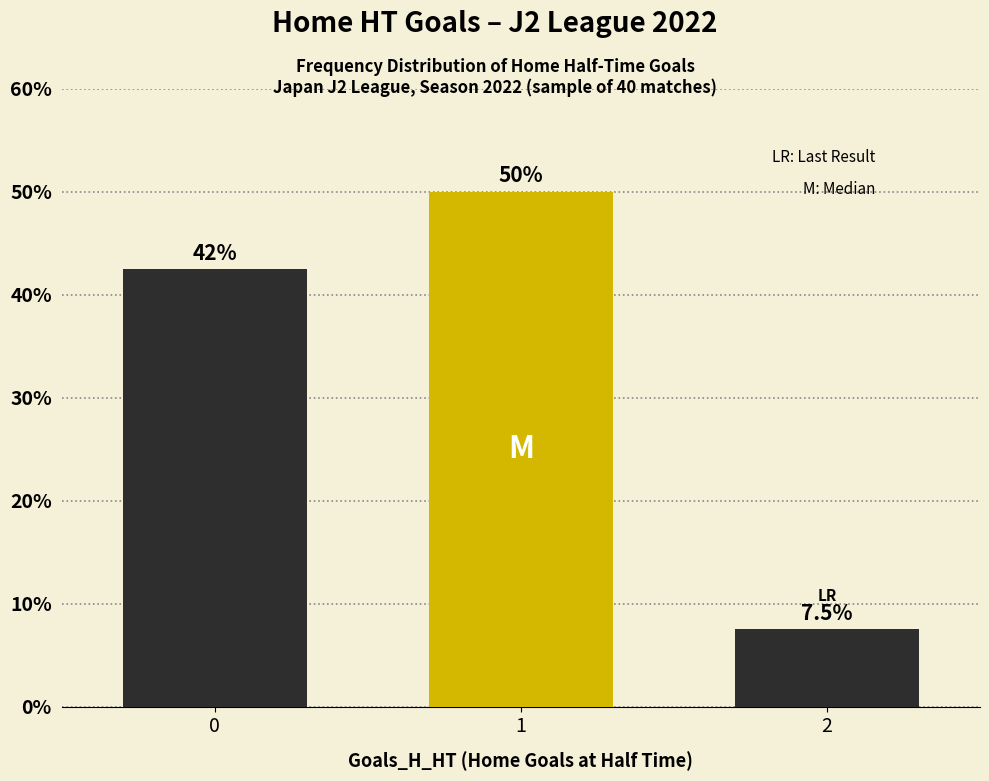

What is the value of the 3rd bar from the left?

7.5